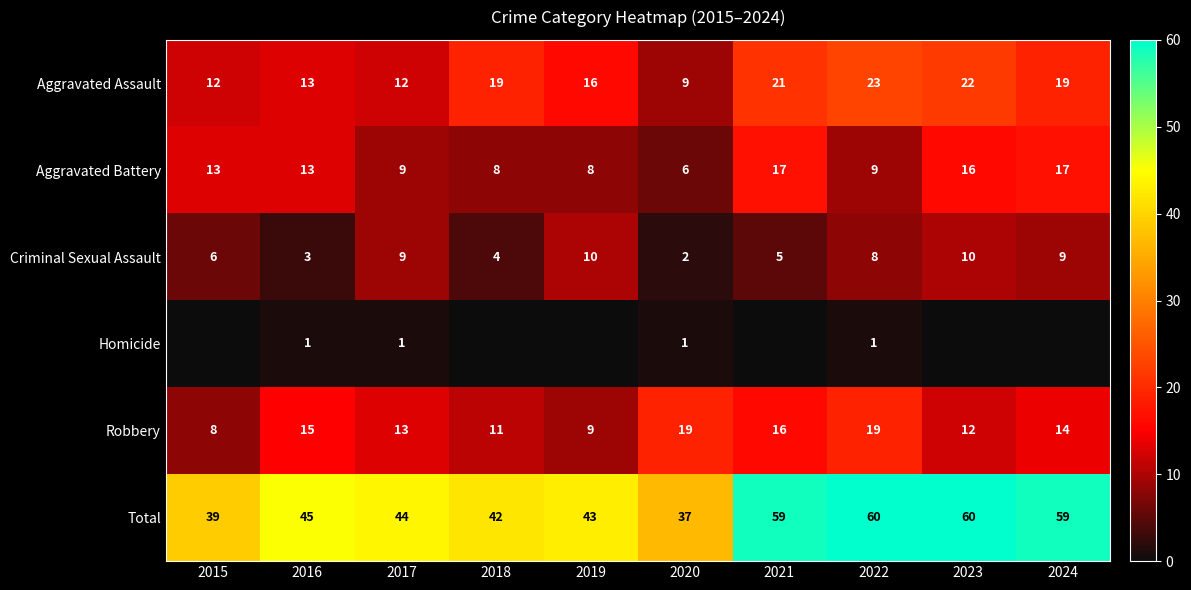

List the labels in order of Aggravated Assault value, largest first.

2022, 2023, 2021, 2018, 2024, 2019, 2016, 2015, 2017, 2020